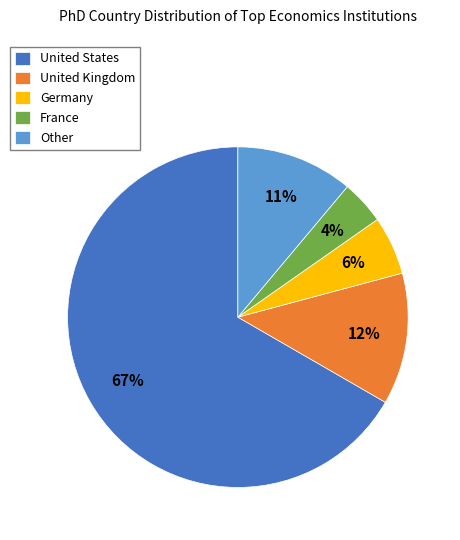

Is it true that United Kingdom is 12% of the pie?

True